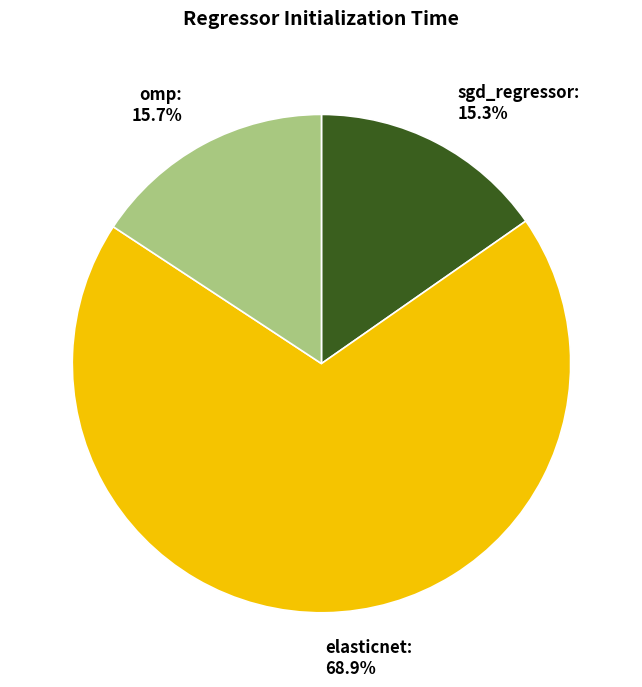

What percentage is the elasticnet slice, to the nearest percent?

69%